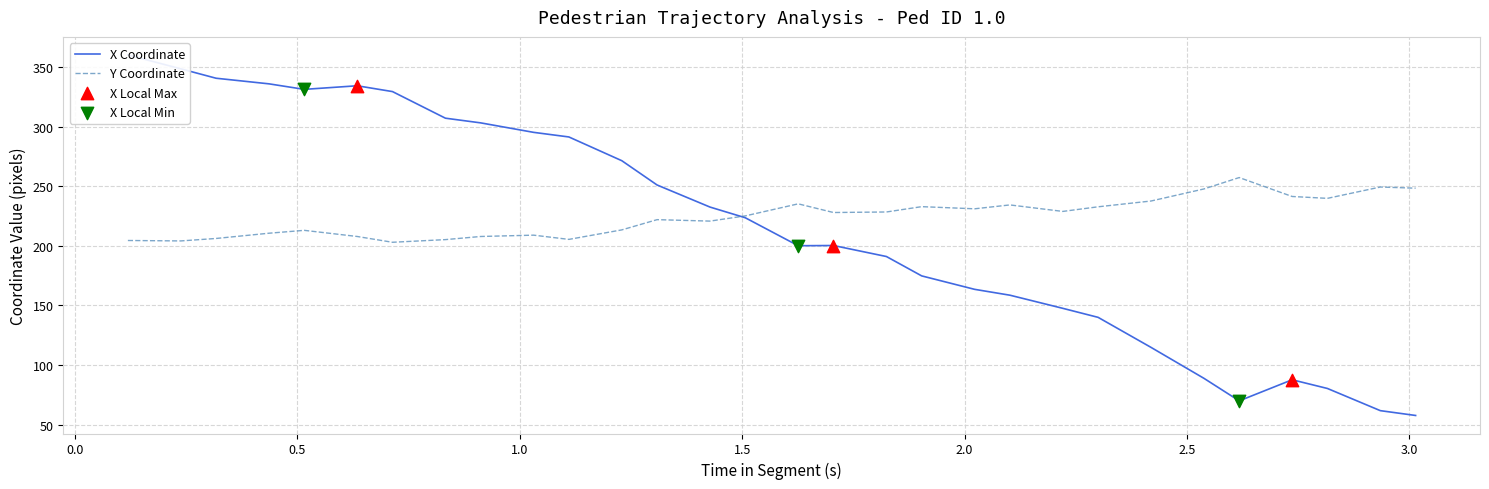

What is the maximum value for Y Coordinate?

257.2